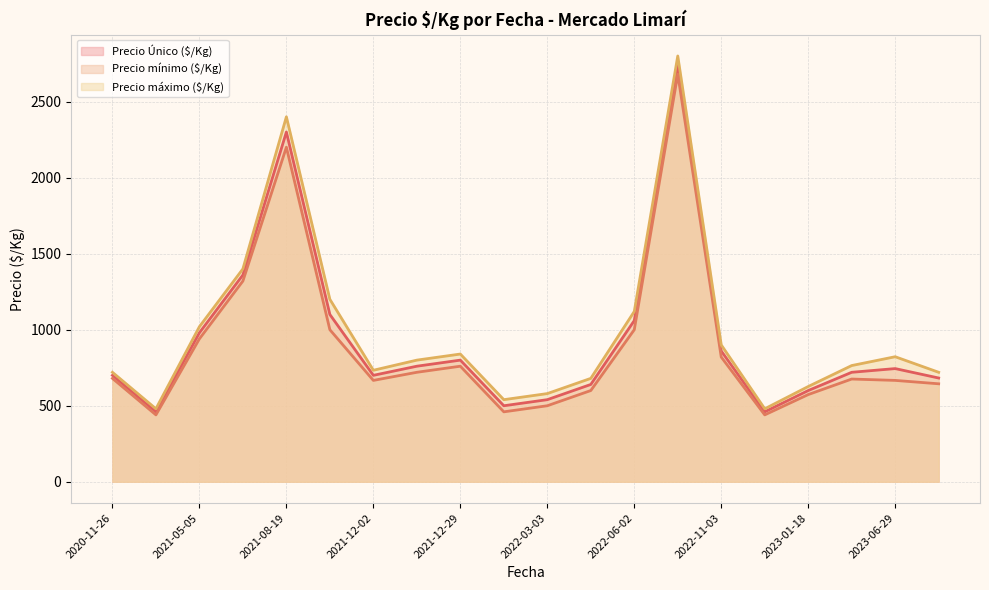

Is the value of Precio mínimo ($/Kg) at 2021-12-29 greater than the value of Precio máximo ($/Kg) at 2023-01-18?

Yes